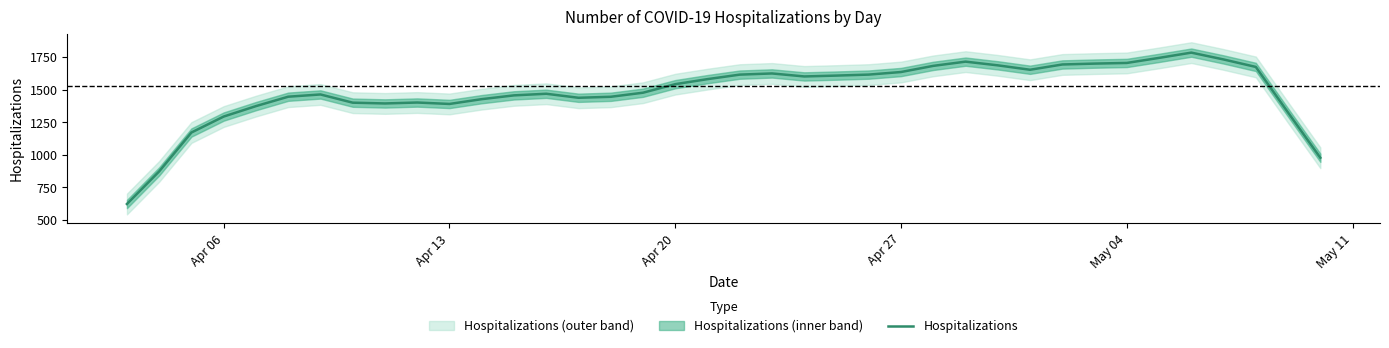

What is the difference between the maximum and minimum values?

1161.4